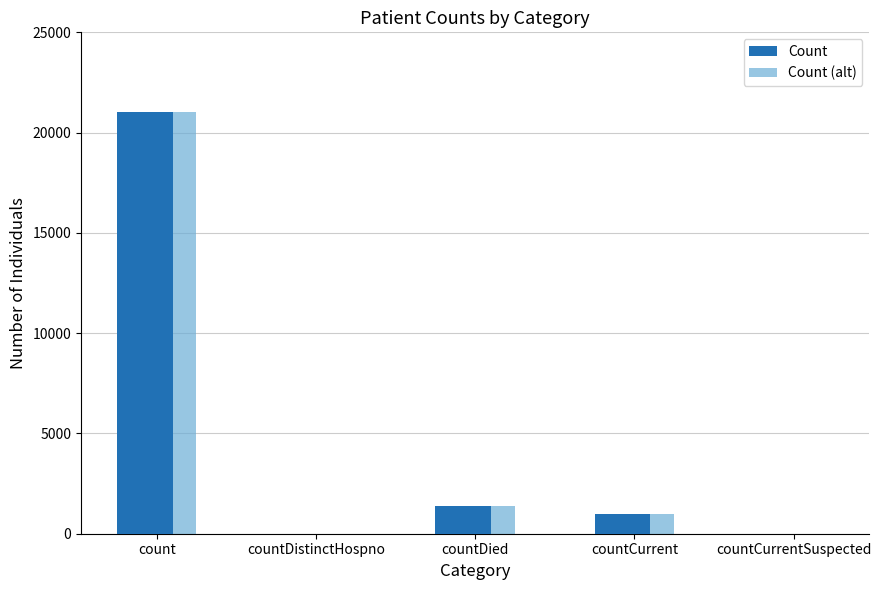

The Count (alt) series shows 1006 at countCurrent. True or false?

True